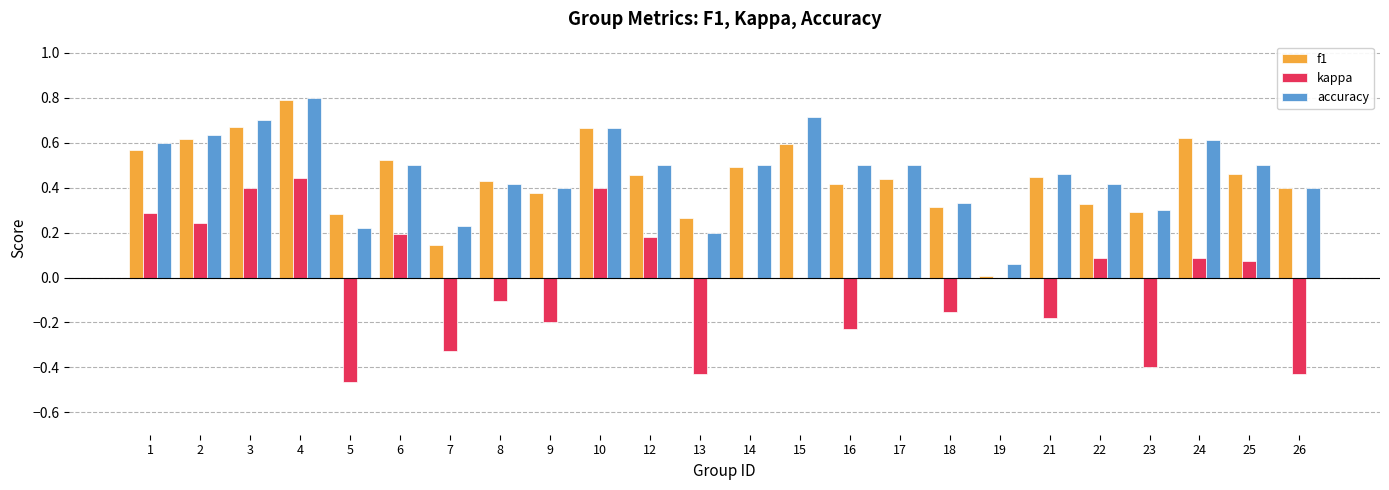

Which series has the widest spread of values?

kappa